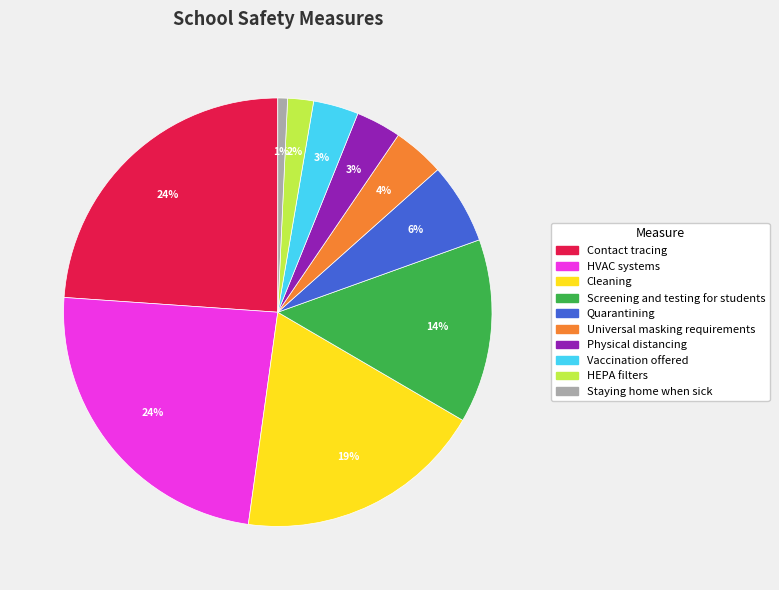

Is it true that HEPA filters is 2% of the pie?

True